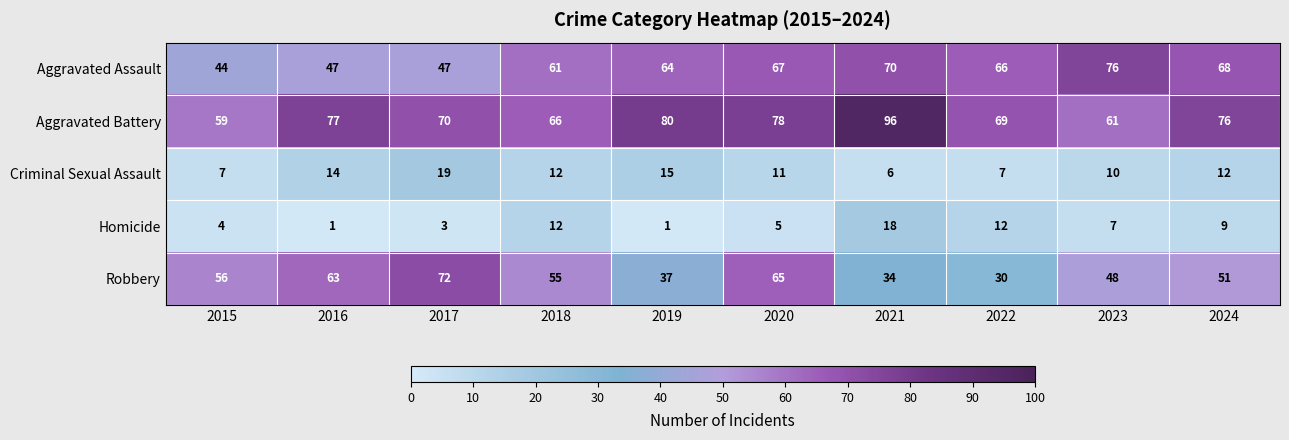

What is the maximum value shown in the chart?

96